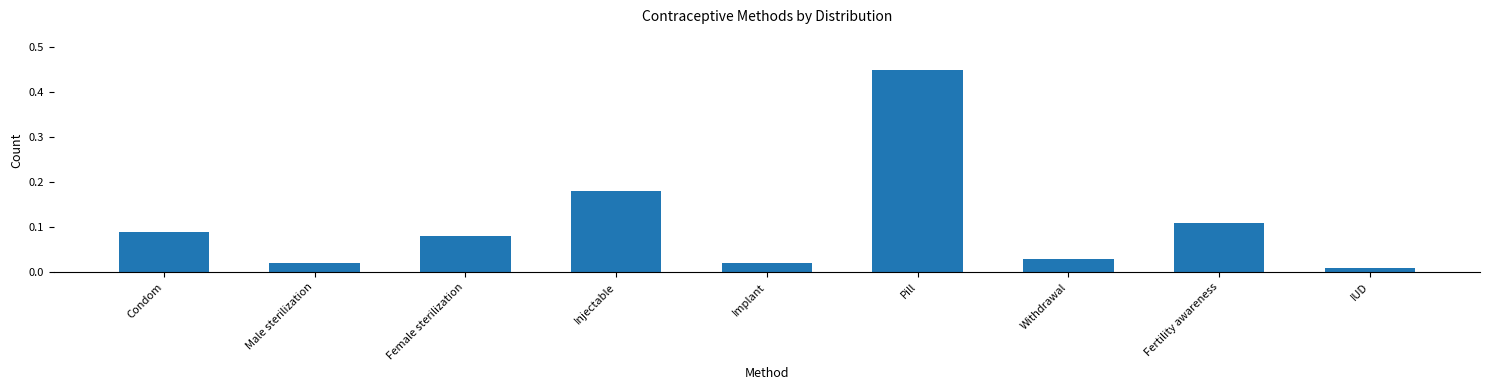

At which category does the chart reach its minimum across all series?

IUD